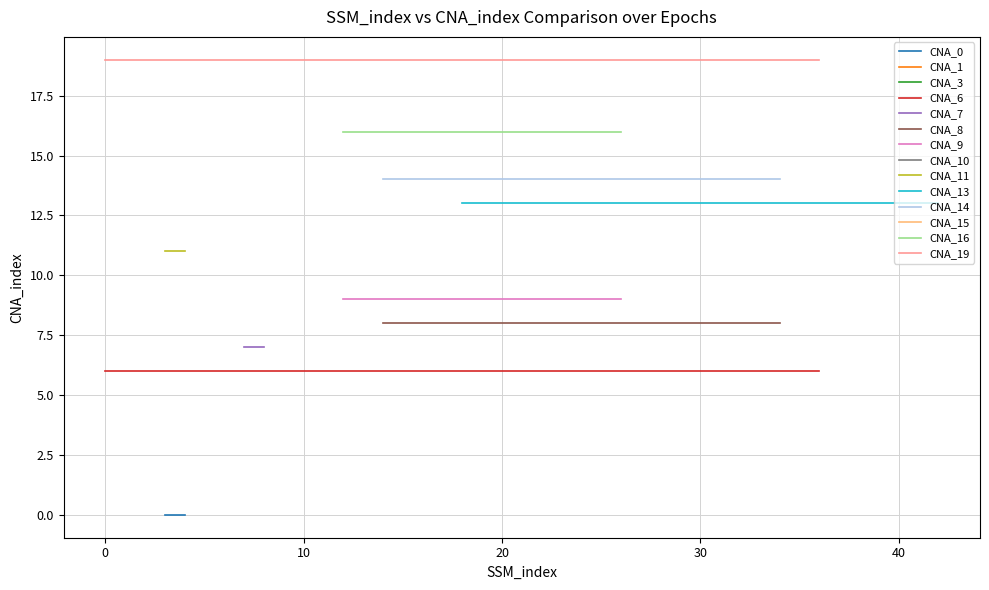

True or false: CNA_19 and CNA_6 cross at least once.

False